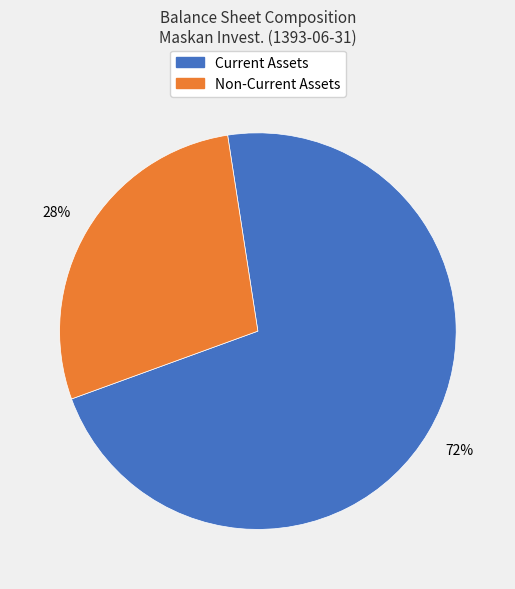

What percentage is the Current Assets slice, to the nearest percent?

72%